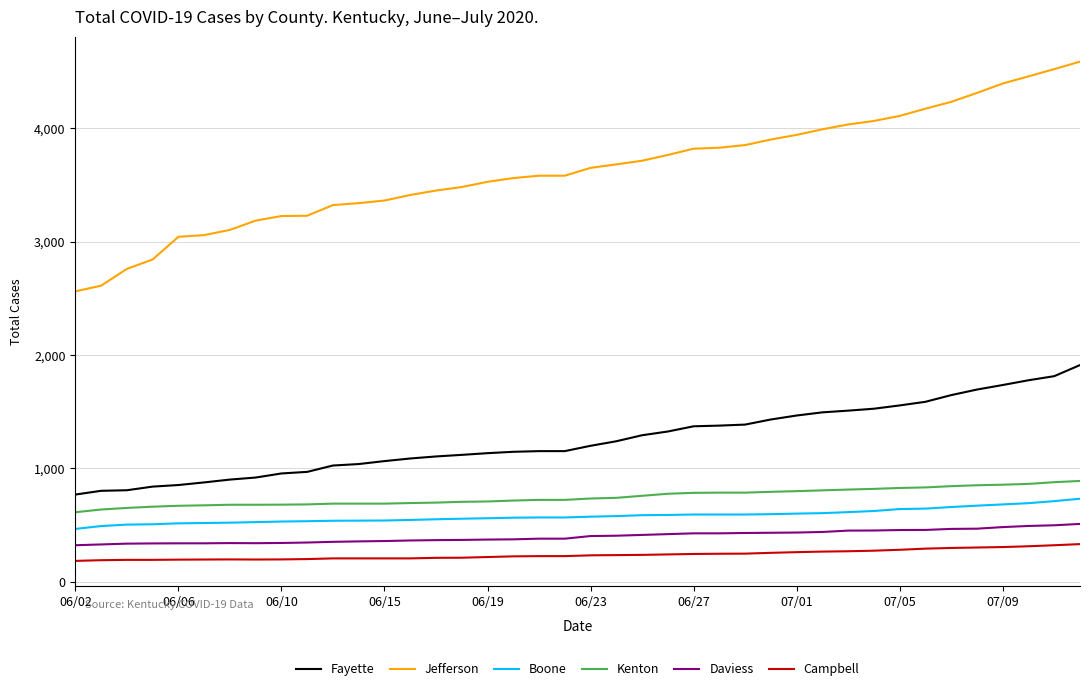

What is the minimum value shown in the chart?

185